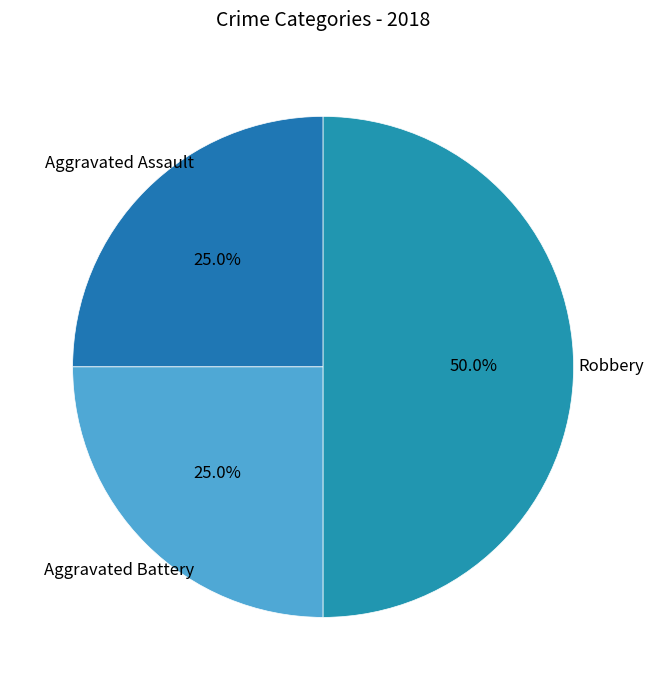

Which slice is the largest?

Robbery